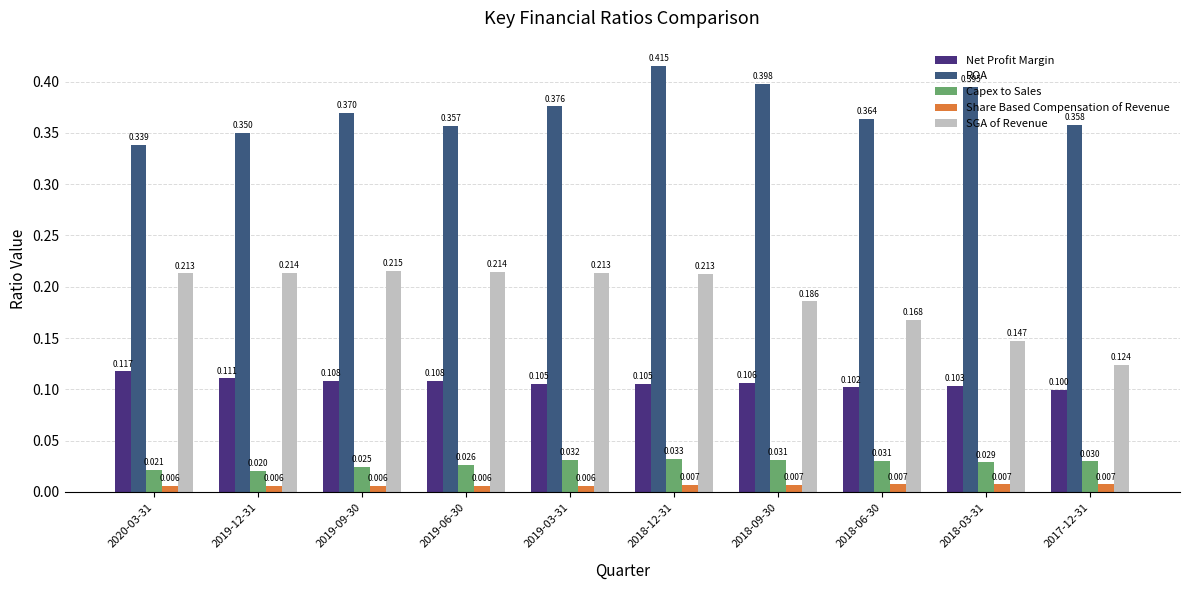

Which series has the largest total across all categories?

ROA